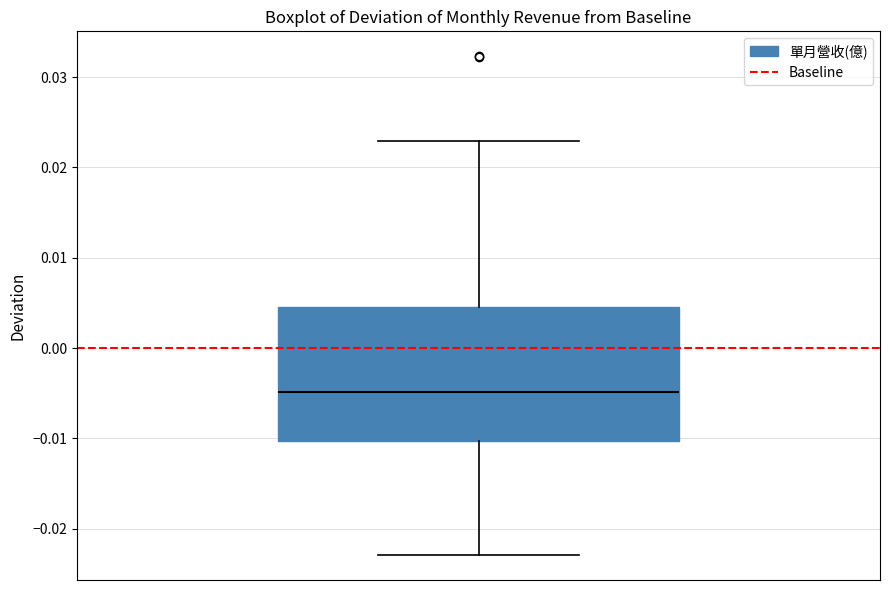

Read this box plot against the y-axis: the position of the median line, the range covered by the box, and the ends of both whiskers. The values are not printed on the chart, so give them approximately, as read against the axis.

median -0.005, box -0.010 to 0.005, whiskers -0.023 to 0.023